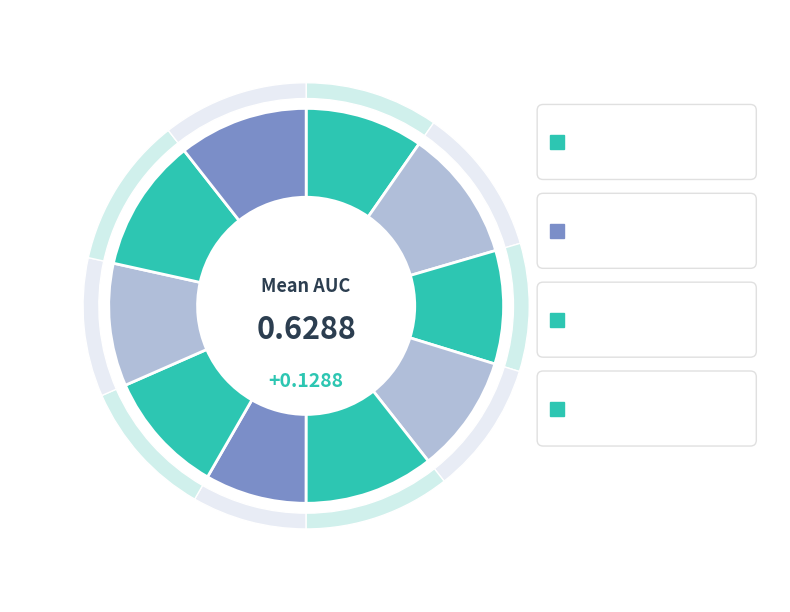

How many segments does this pie chart have?

10